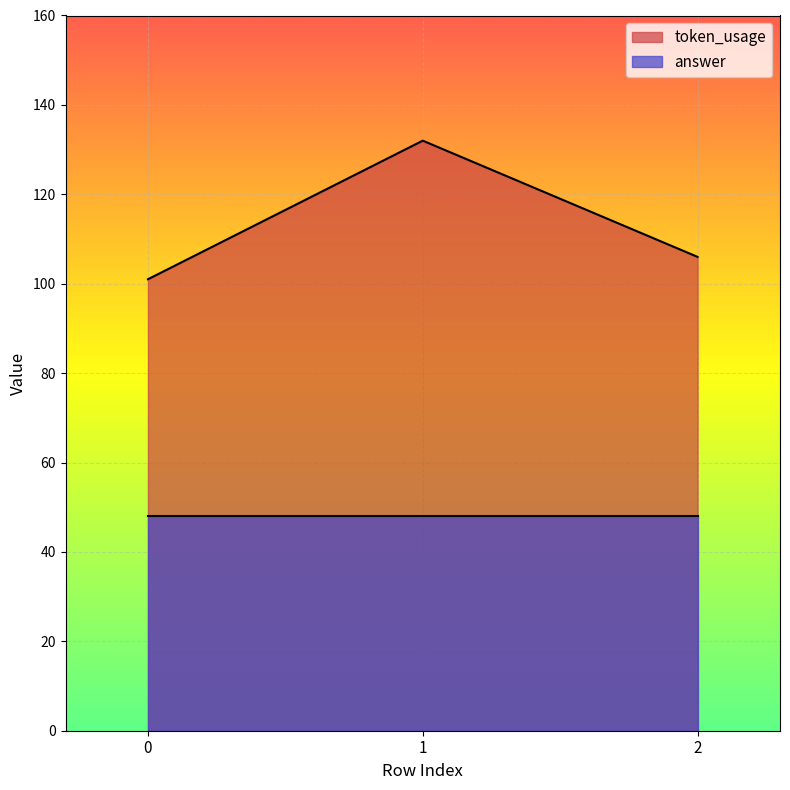

What is the sum of all values?

339